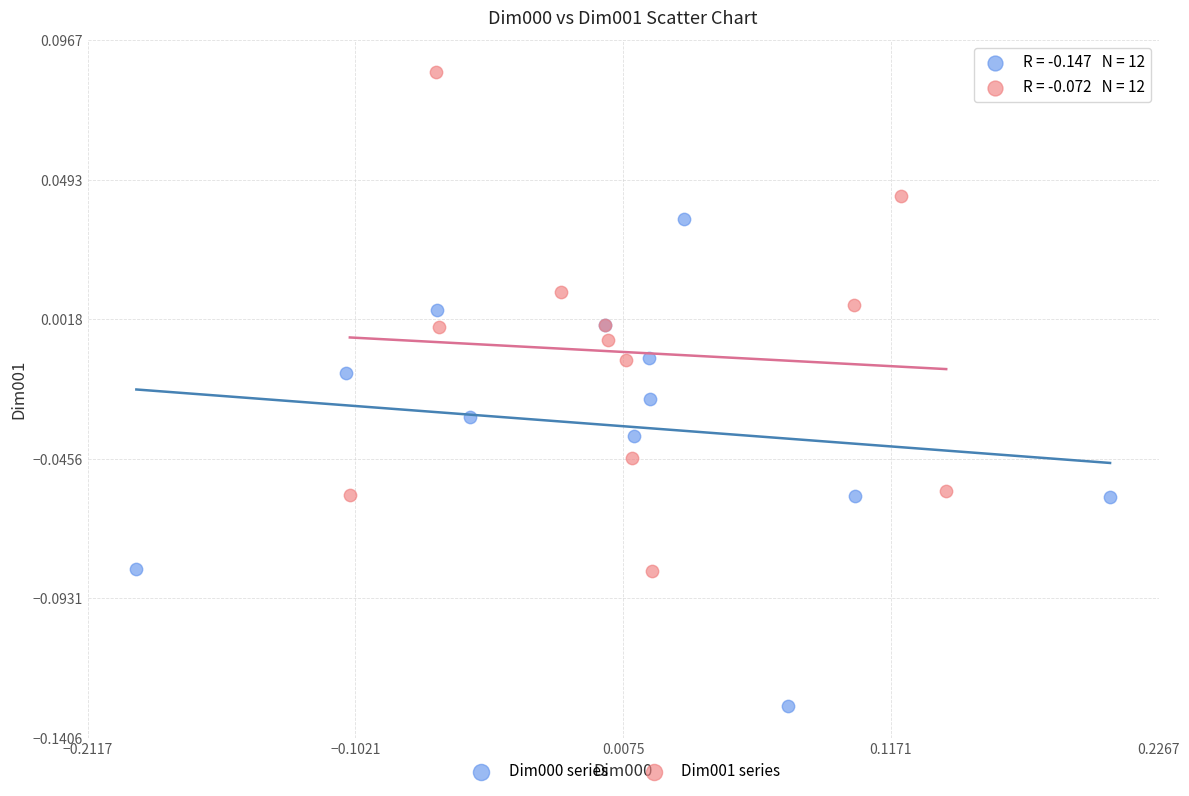

Which series has the largest Y range (max minus min)?

Dim001 series